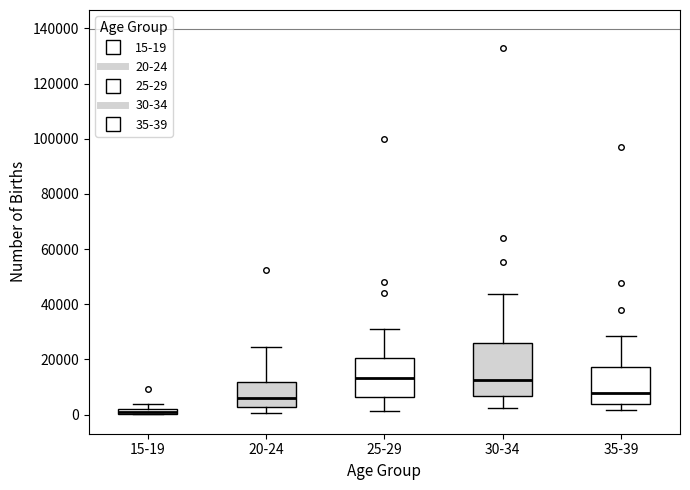

Which box is the tallest, from its lower edge to its upper edge?

30-34